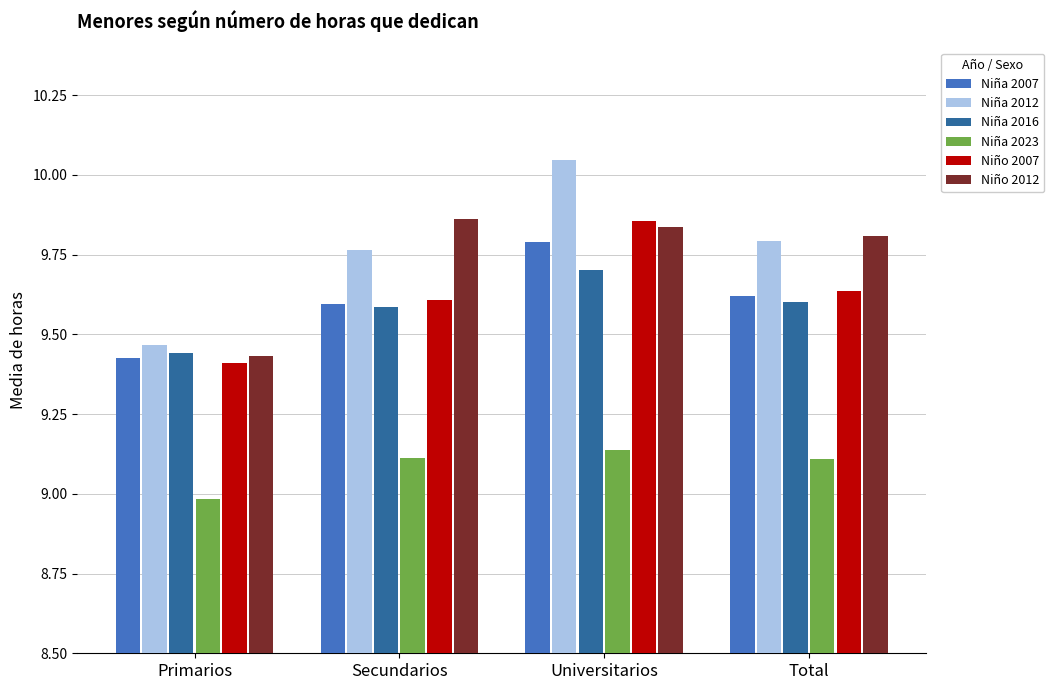

Read the Niña 2016 value at Universitarios.

9.7